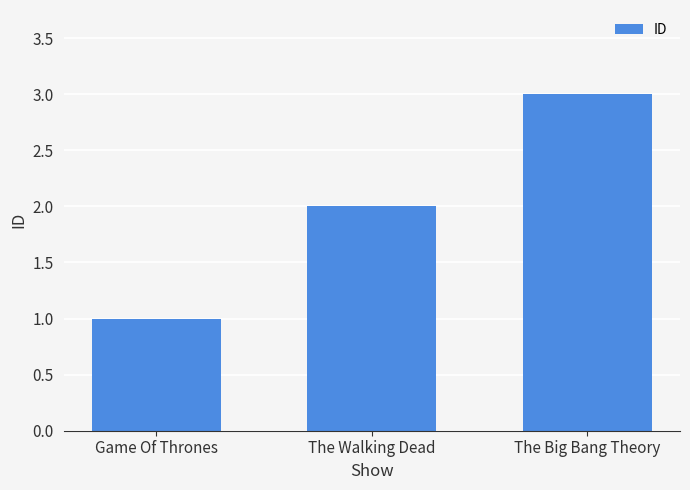

List the labels in order of value, smallest first.

Game Of Thrones, The Walking Dead, The Big Bang Theory